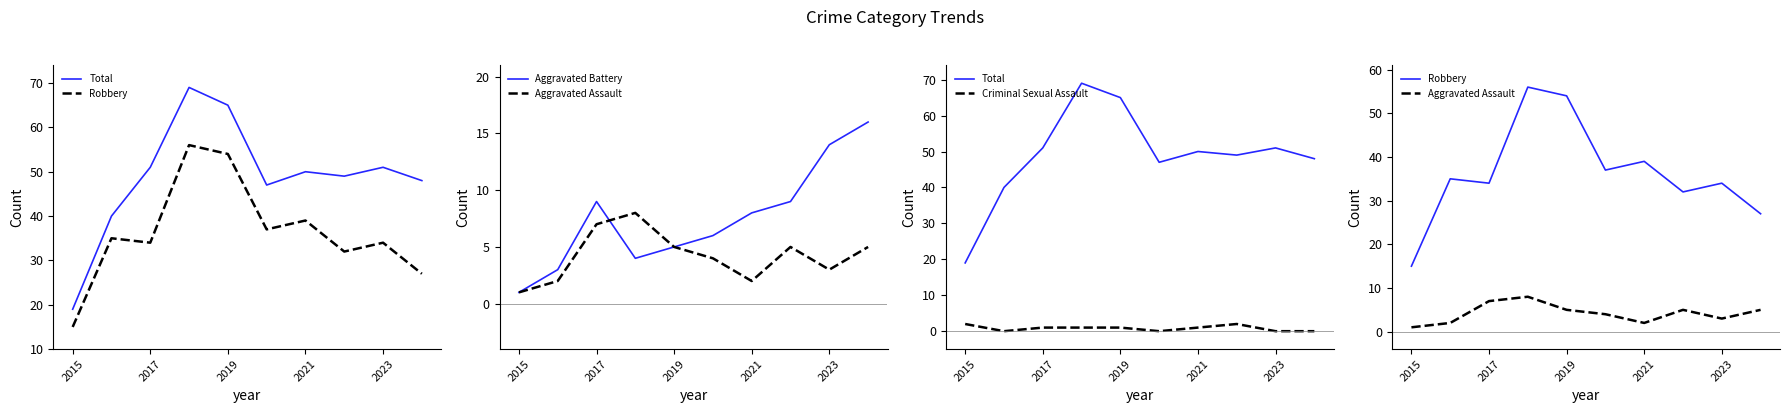

How many values in the Robbery series exceed 35?

4